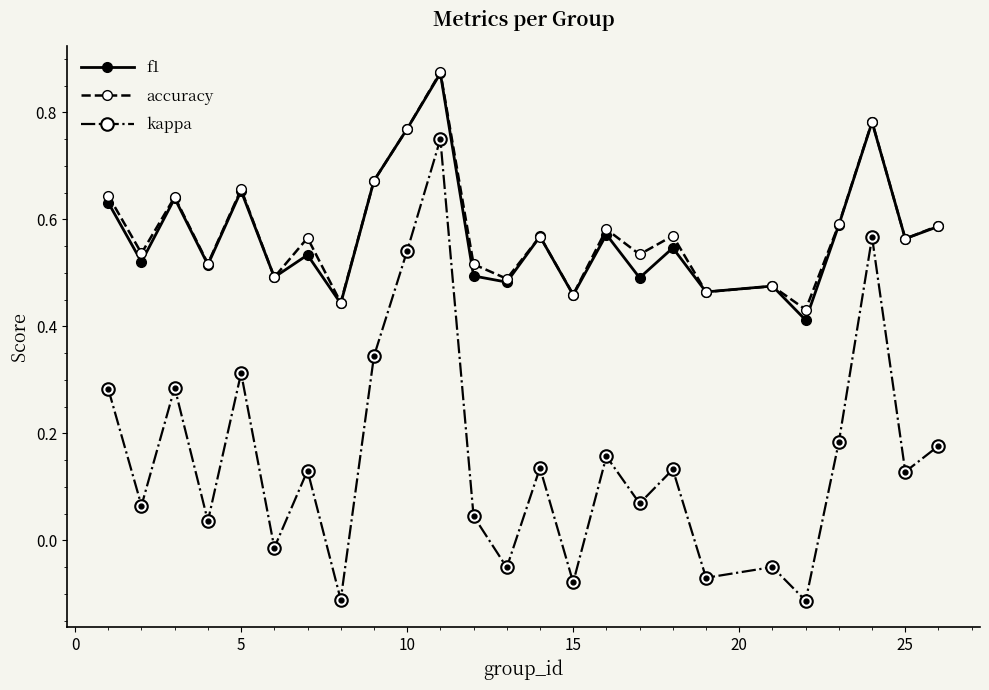

True or false: kappa and f1 intersect in this chart.

False